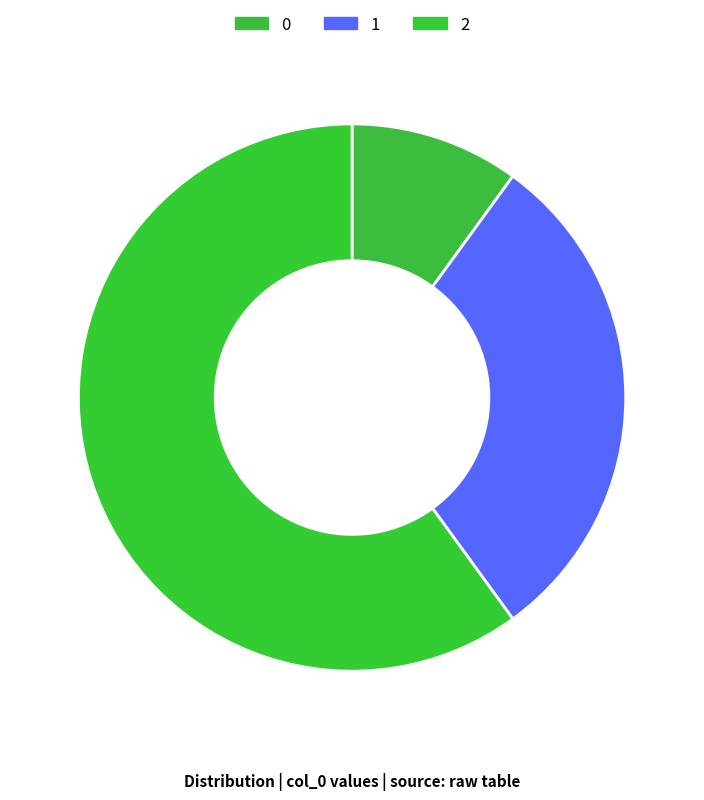

Is 1 the majority of the pie?

No